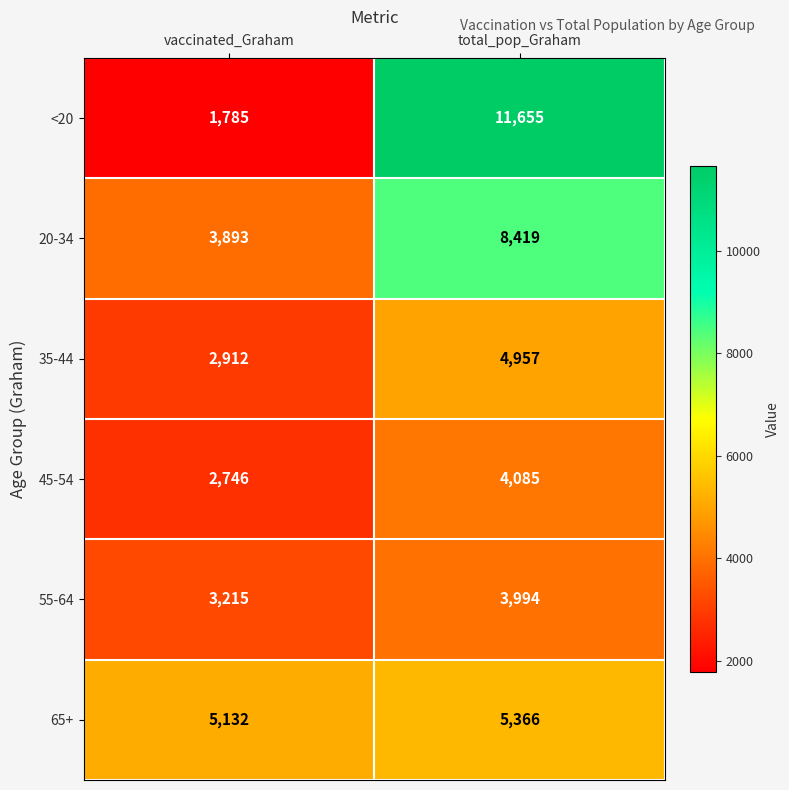

Reading left to right, list all the values displayed in this chart.

<20: vaccinated_Graham=1785	total_pop_Graham=11655
20-34: vaccinated_Graham=3893	total_pop_Graham=8419
35-44: vaccinated_Graham=2912	total_pop_Graham=4957
45-54: vaccinated_Graham=2746	total_pop_Graham=4085
55-64: vaccinated_Graham=3215	total_pop_Graham=3994
65+: vaccinated_Graham=5132	total_pop_Graham=5366